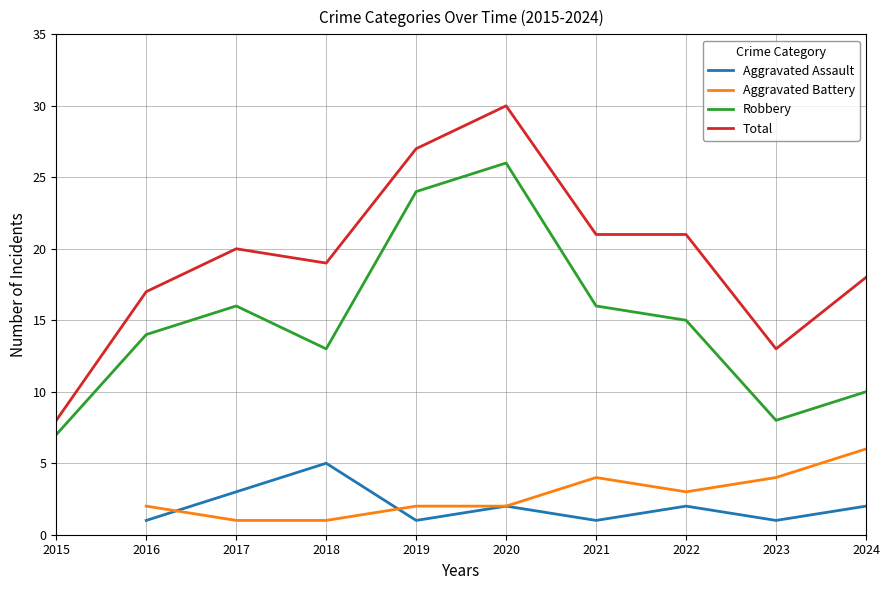

True or false: Aggravated Assault and Total intersect in this chart.

False